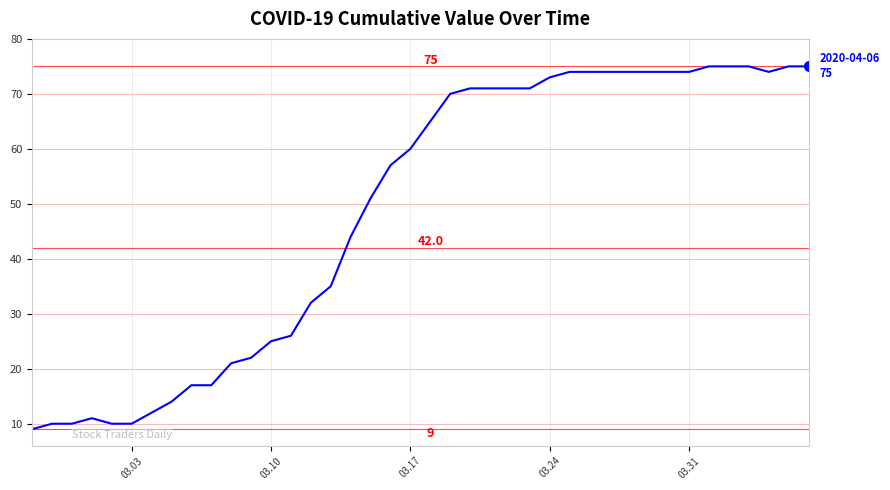

Reading right to left, transcribe all the data shown in this chart.

75	75	74	75	75	75	74	74	74	74	74	74	74	73	71	71	71	71	70	65	60	57	51	44	35	32	26	25	22	21	17	17	14	12	10	10	11	10	10	9